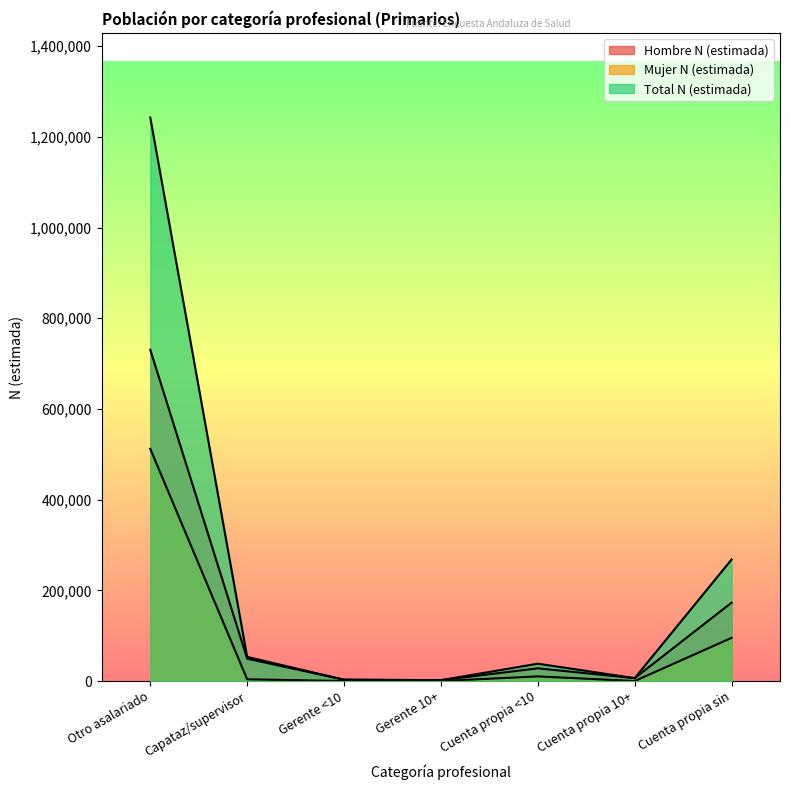

Rank the series by their maximum value, from highest to lowest.

Total N (estimada), Hombre N (estimada), Mujer N (estimada)